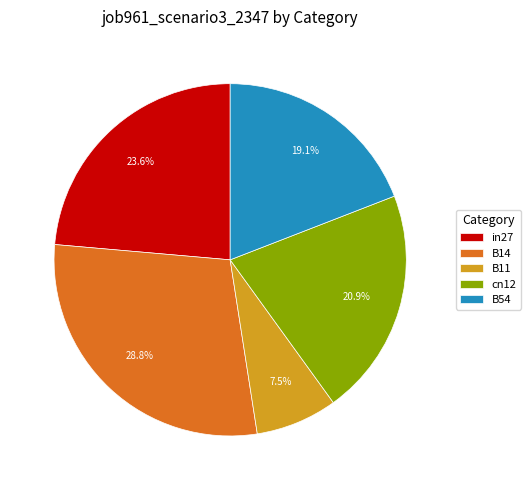

How many slices are in this pie chart?

5